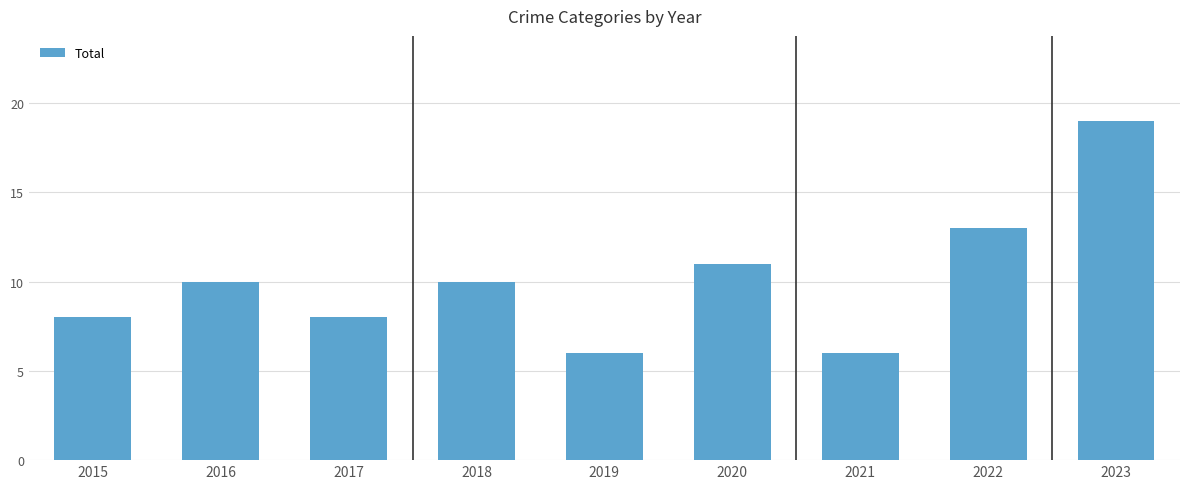

Between 2020 and 2023, which is larger?

2023